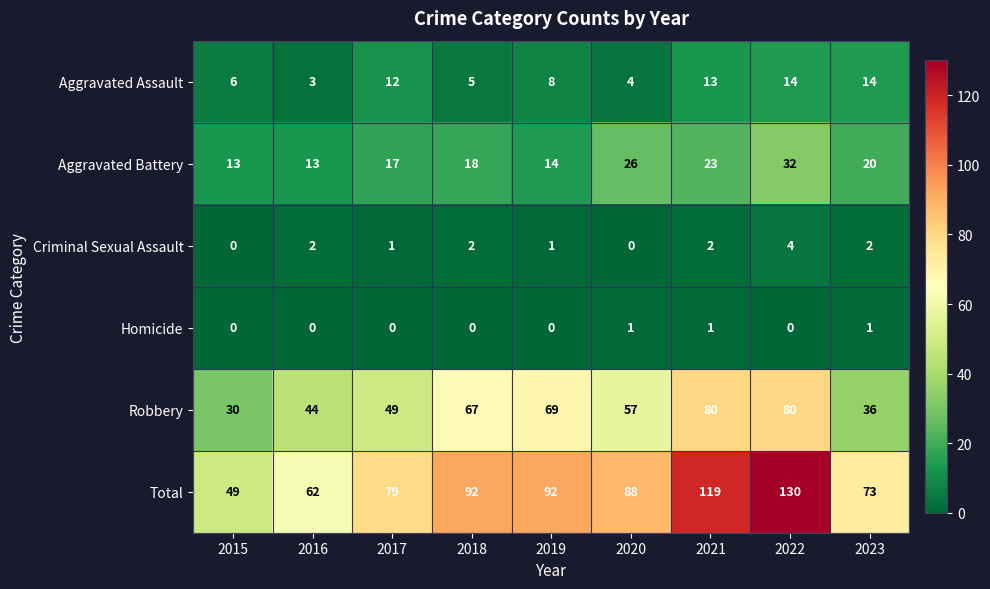

What is the lowest value of the Robbery series?

30